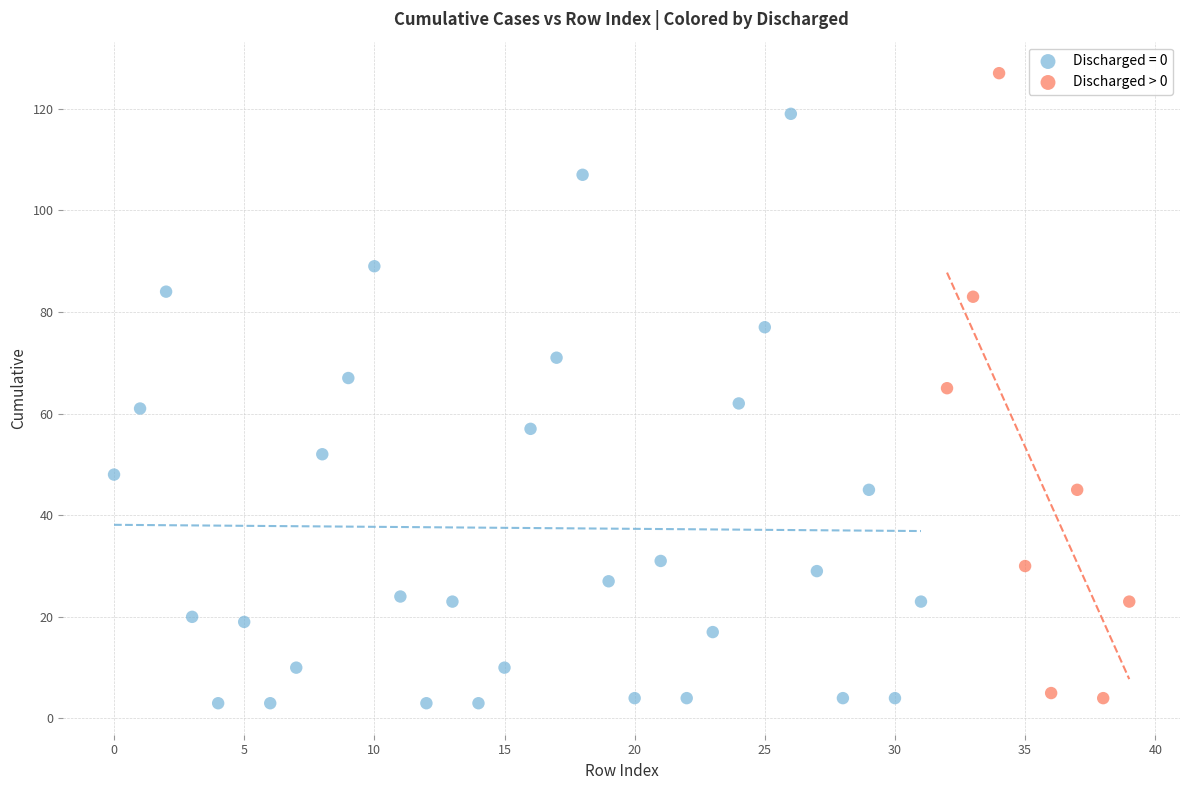

Which series has the widest spread of Y values?

Discharged > 0